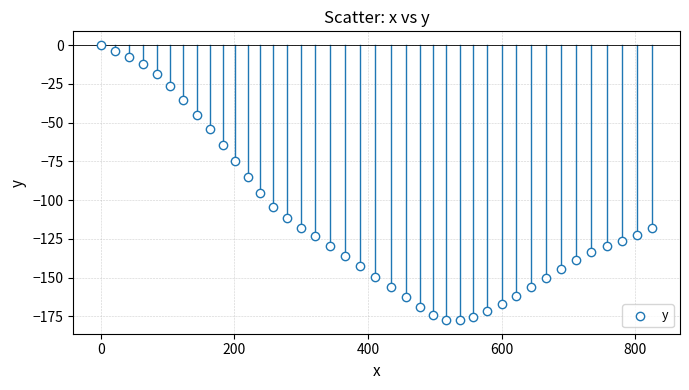

What Y value in the scatter plot is closest to -88?

-85.4